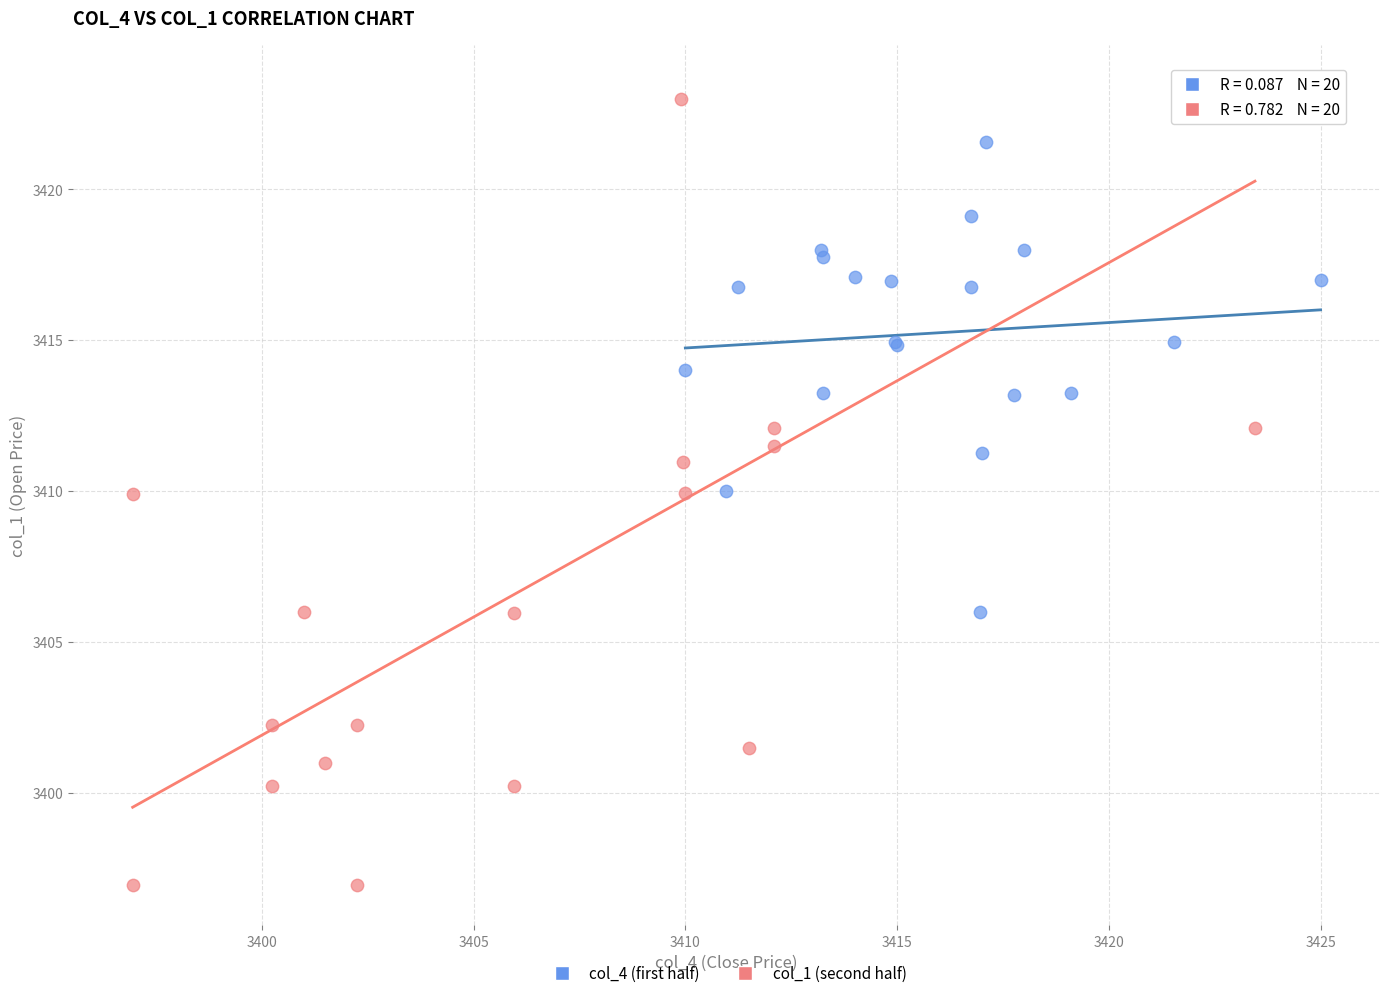

Which series reaches the maximum Y coordinate?

col_1 (second half)